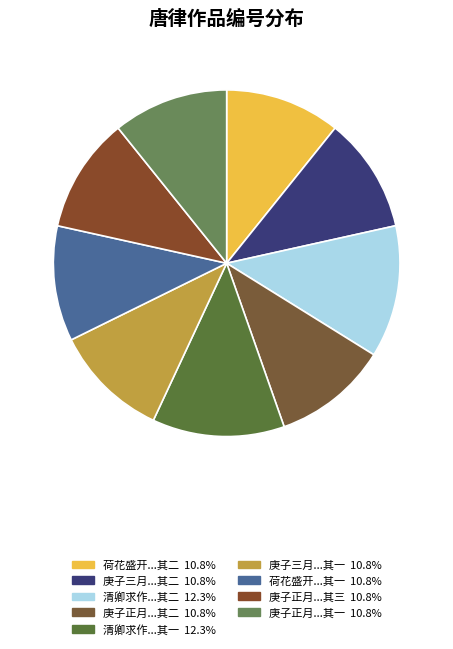

How many segments does this pie chart have?

9